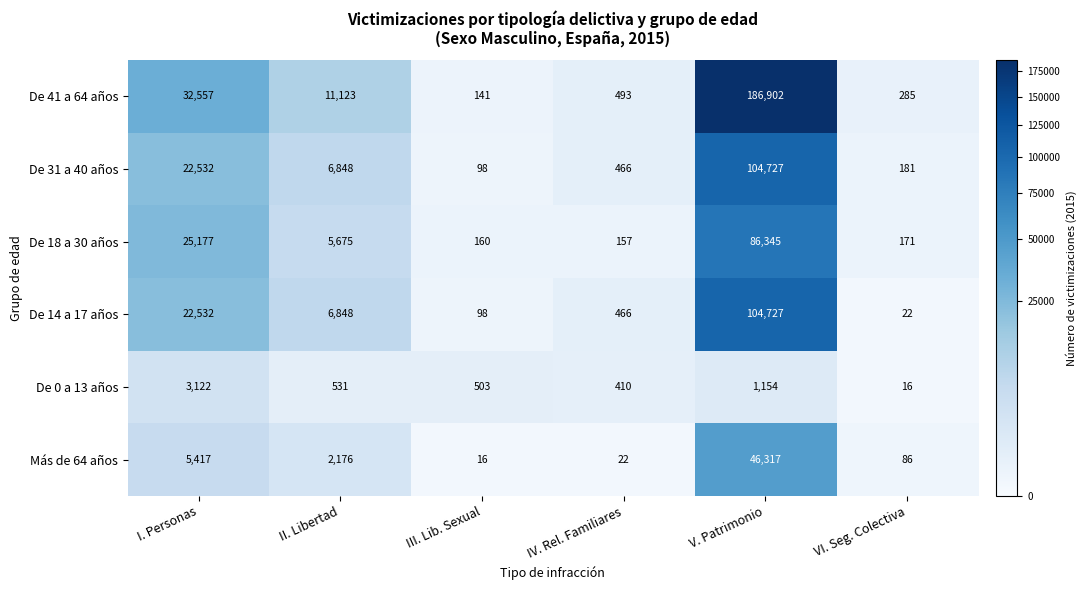

Rank the categories by De 18 a 30 años value from highest to lowest.

V. Patrimonio, I. Personas, II. Libertad, VI. Seg. Colectiva, III. Lib. Sexual, IV. Rel. Familiares